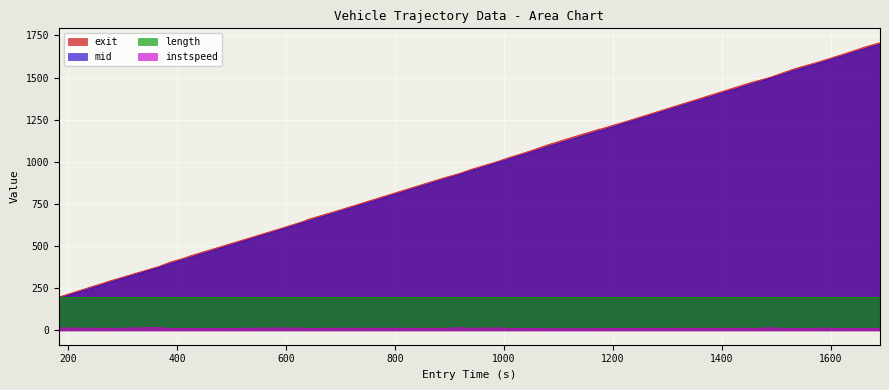

How many values in the mid series exceed 1000?

20